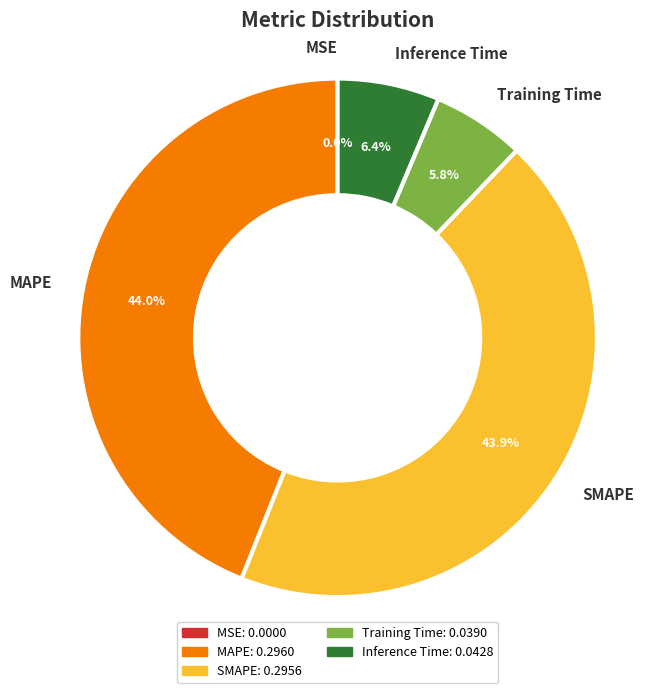

Is there a majority slice in this chart?

No